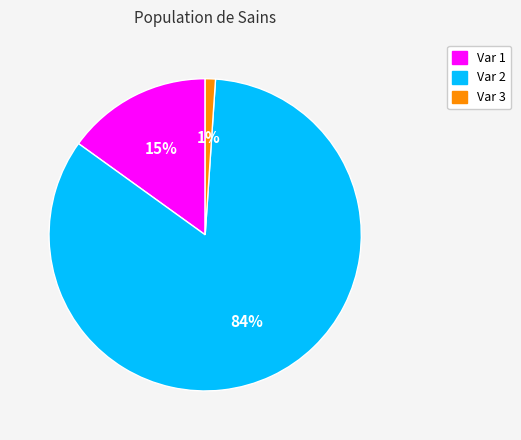

Which slice represents more than half of the pie?

Var 2